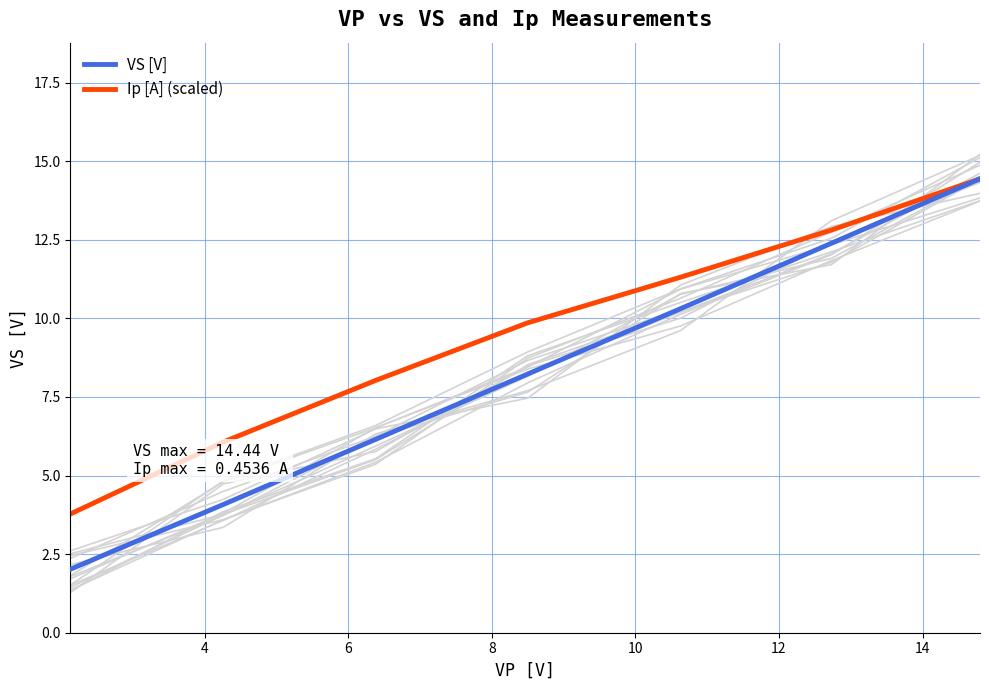

What is the difference between the maximum and minimum values in the Ip [A] (scaled) series?

10.7